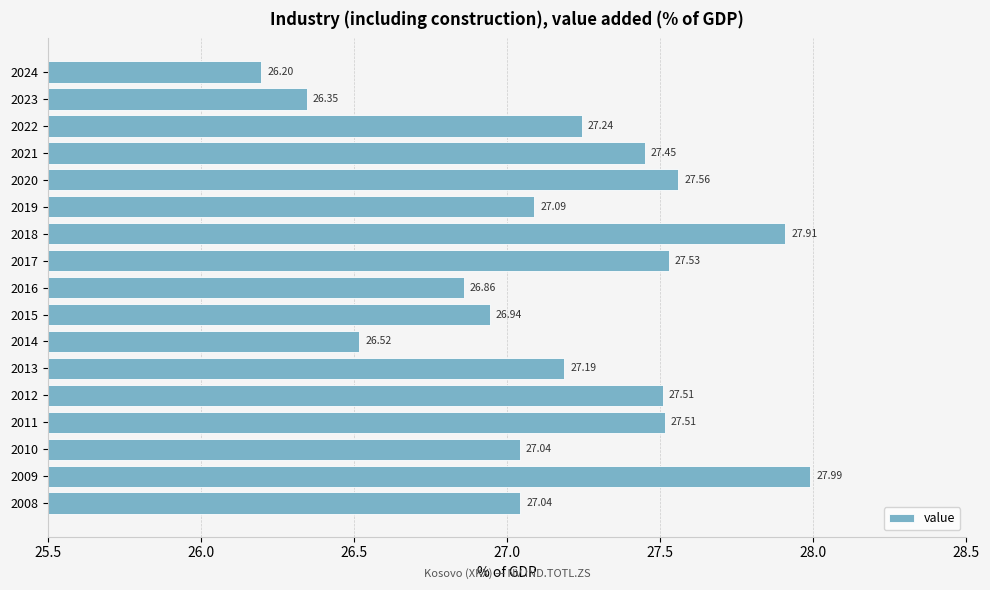

What is the sum of the values at 2016 and 2015?

53.8